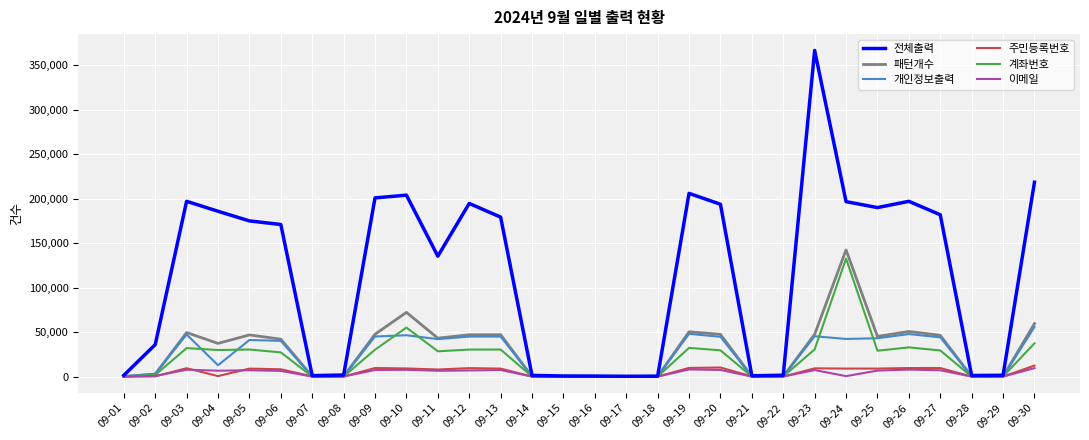

Which series changed the most between 09-12 and 09-15?

전체출력